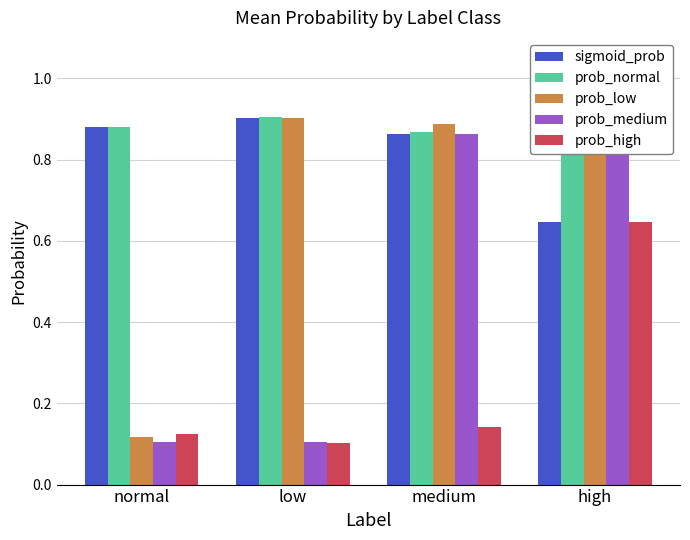

Read the sigmoid_prob value at high.

0.6